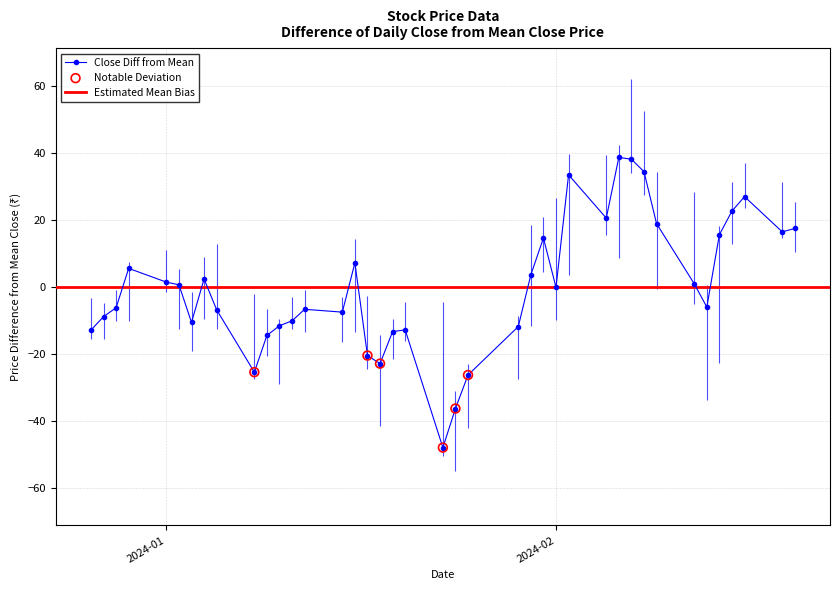

What is the lowest value of the Close Diff from Mean series?

-47.9